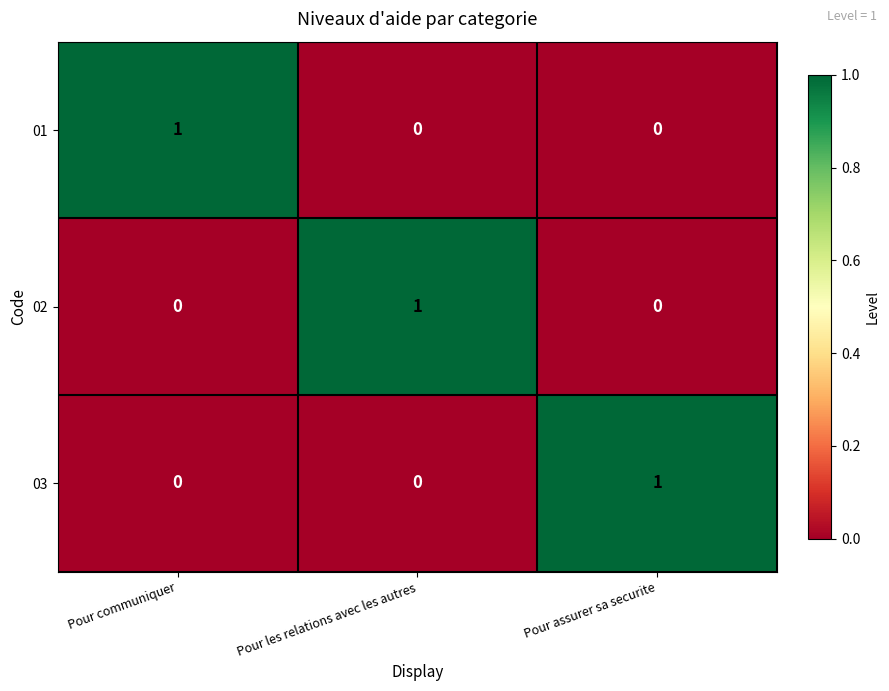

The value of 02 at Pour communiquer is 0. True or false?

True